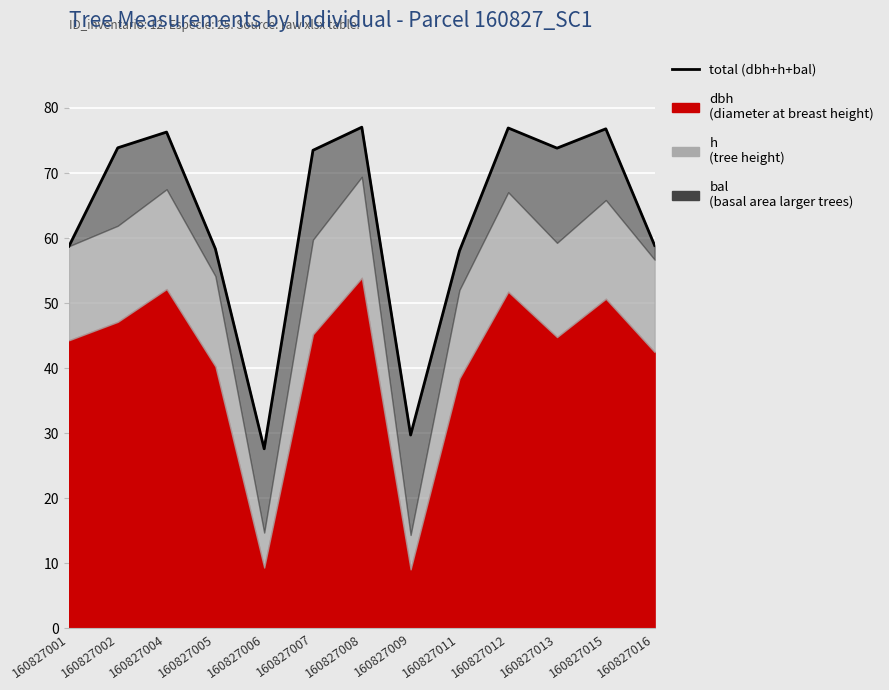

True or false: there are more than 2 points higher than both neighbors.

True